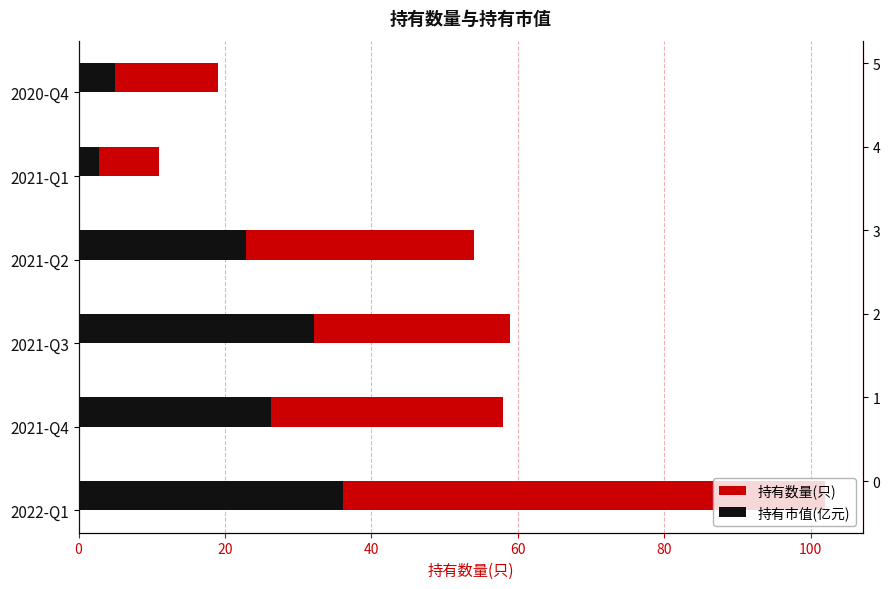

How many values in the 持有数量(只) series are below 58?

3